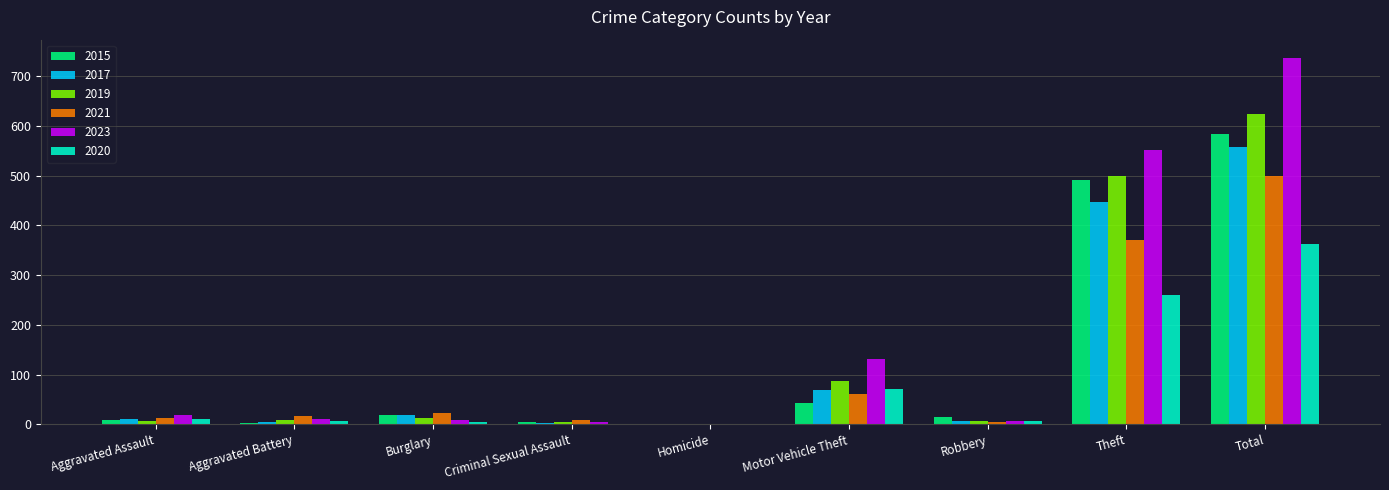

The 2021 series shows 701 at Total. True or false?

False